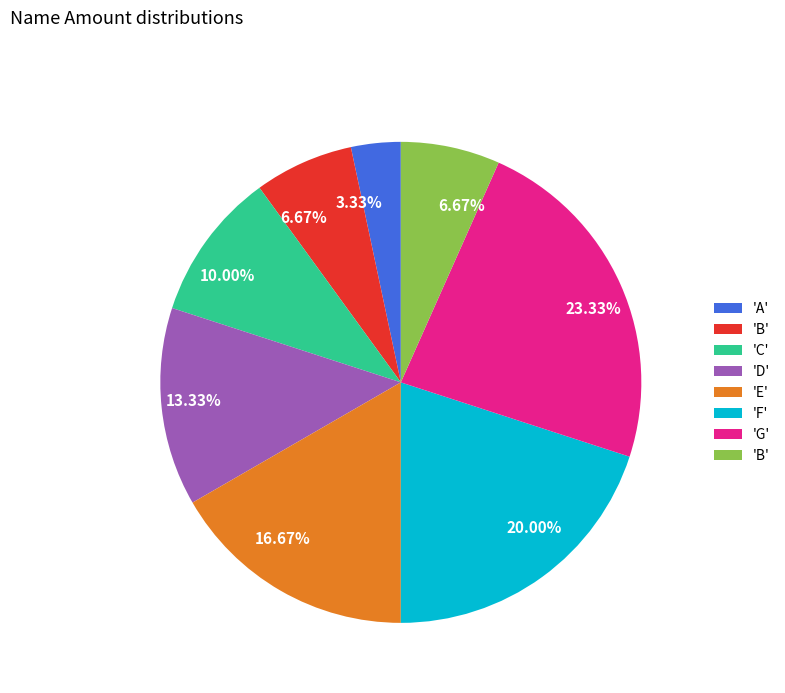

Is there a majority slice in this chart?

No